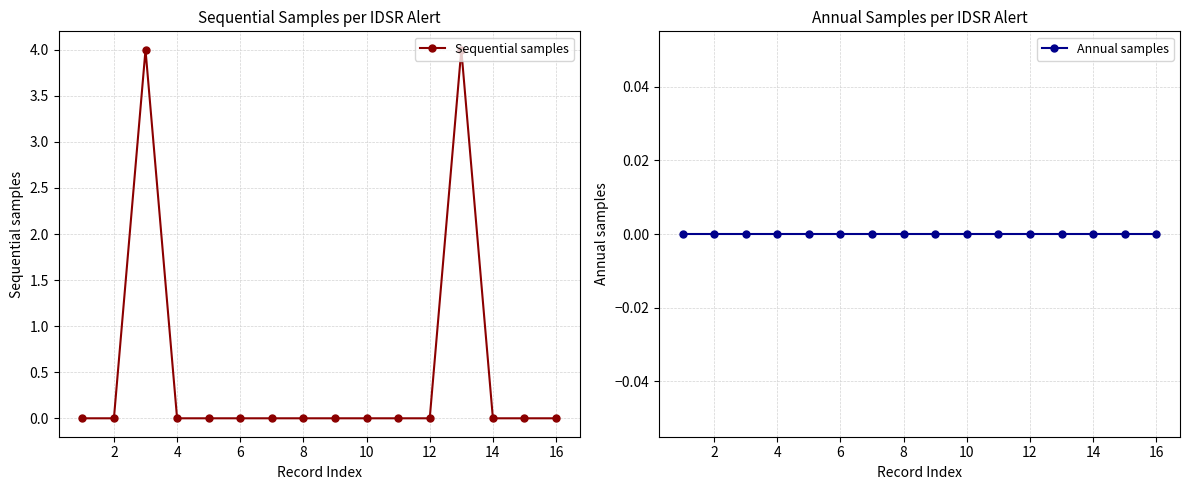

Does the chart display data point markers on the line(s)?

Yes